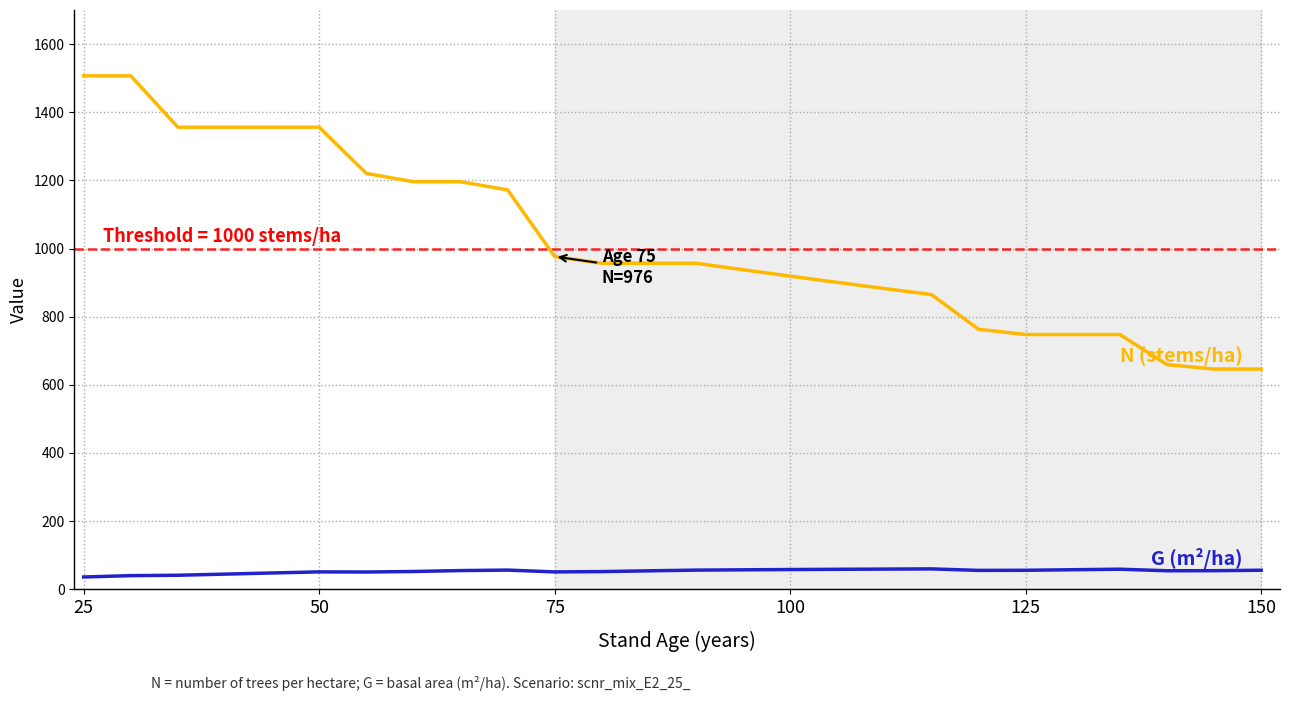

How many lines are shown in the chart?

2